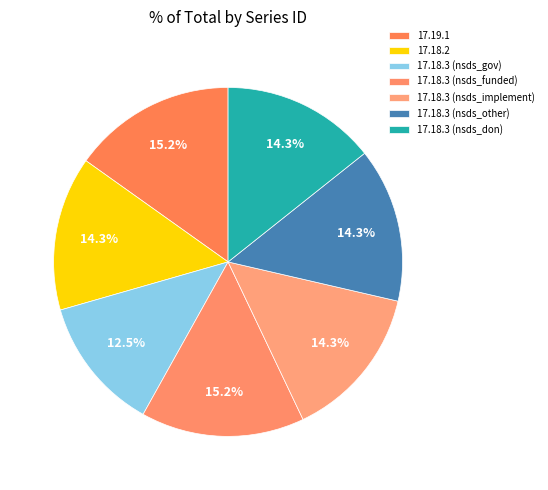

Which slice is the smallest?

17.18.3 (nsds_gov)